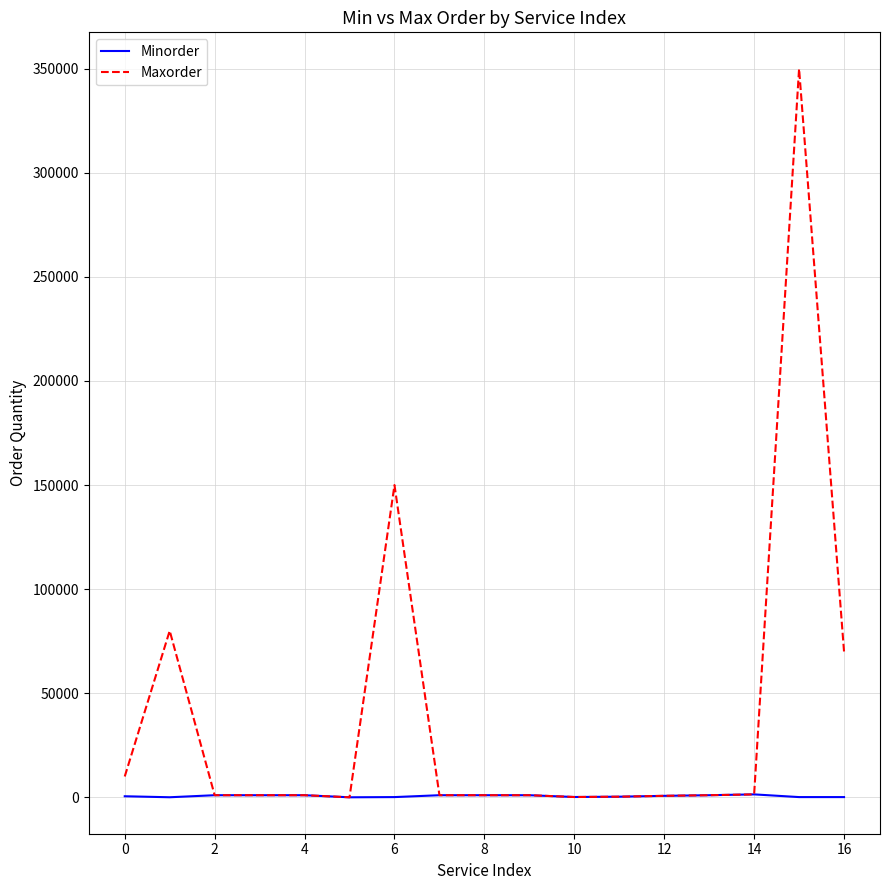

How many categories are shown in the chart?

17